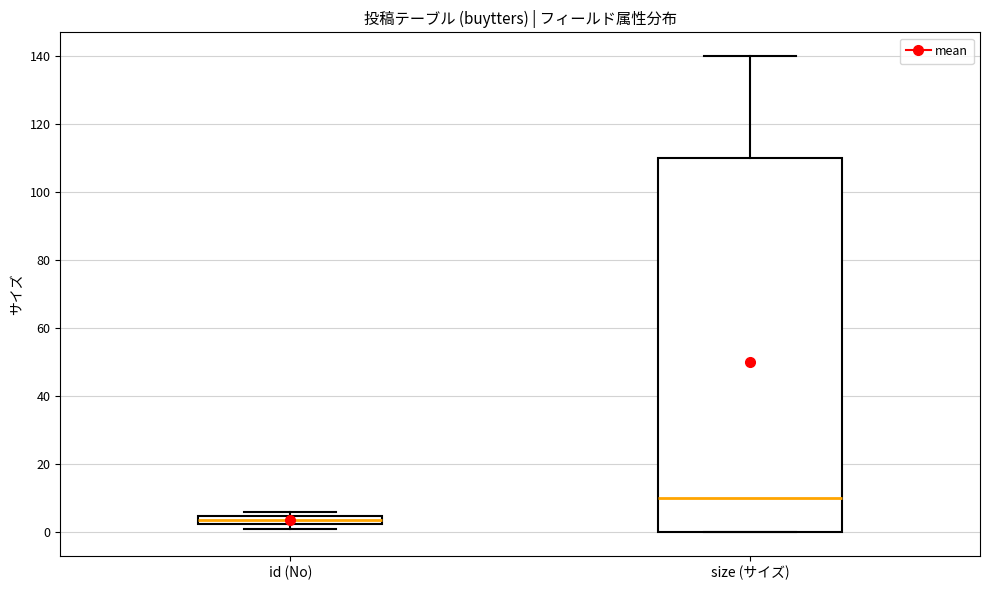

Comparing the boxes themselves (not the whiskers), which one is the tallest?

size (サイズ)